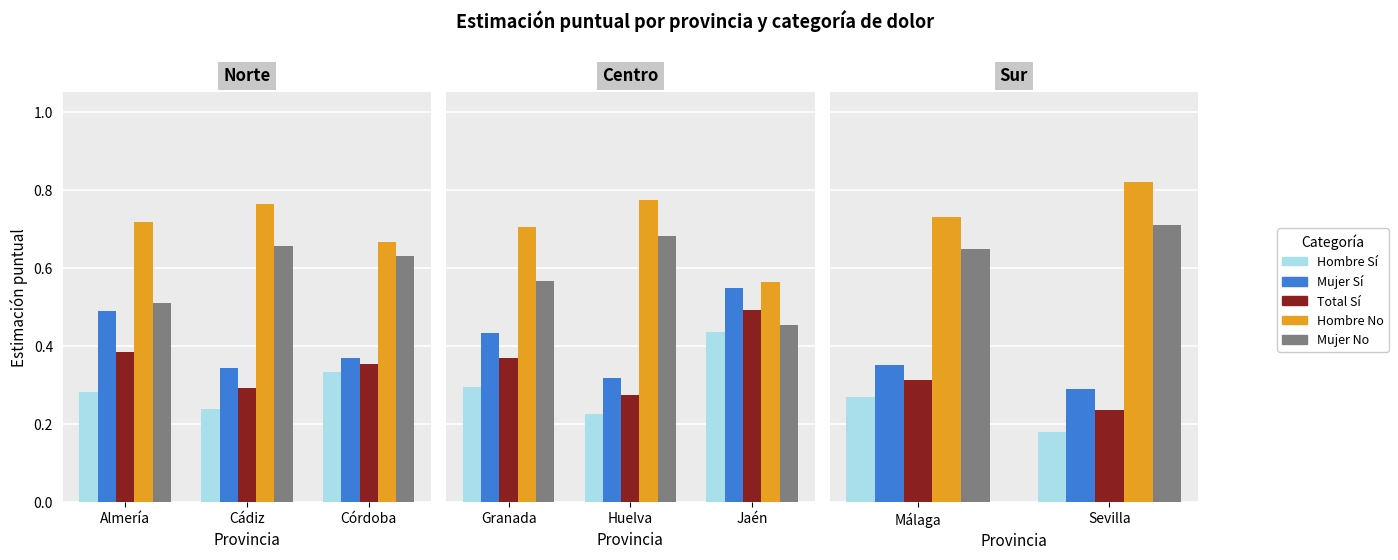

What is the minimum value for Total Sí?

0.2